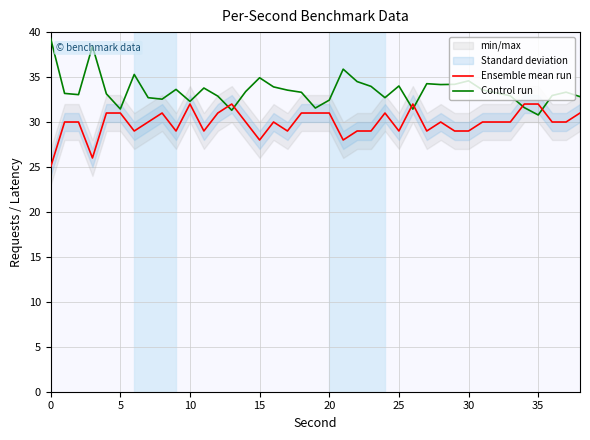

How many lines are shown in the chart?

2